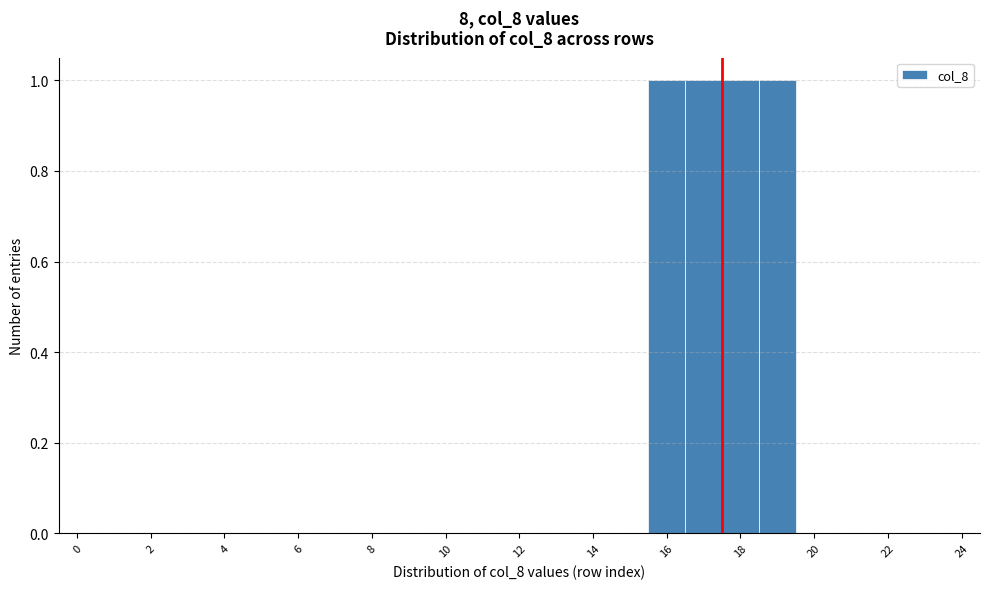

Reading left to right, transcribe this chart: for each bar, give the range it covers on the x-axis and its height. Neither the bar edges nor the heights are printed on the chart, so give them approximately, as read against the axes.

-0.5 to 0.5: 0
0.5 to 1.5: 0
1.5 to 2.5: 0
2.5 to 3.5: 0
3.5 to 4.5: 0
4.5 to 5.5: 0
5.5 to 6.5: 0
6.5 to 7.5: 0
7.5 to 8.5: 0
8.5 to 9.5: 0
9.5 to 10.5: 0
10.5 to 11.5: 0
11.5 to 12.5: 0
12.5 to 13.5: 0
13.5 to 14.5: 0
14.5 to 15.5: 0
15.5 to 16.5: 1
16.5 to 17.5: 1
17.5 to 18.5: 1
18.5 to 19.5: 1
19.5 to 20.5: 0
20.5 to 21.5: 0
21.5 to 22.5: 0
22.5 to 23.5: 0
23.5 to 24.5: 0